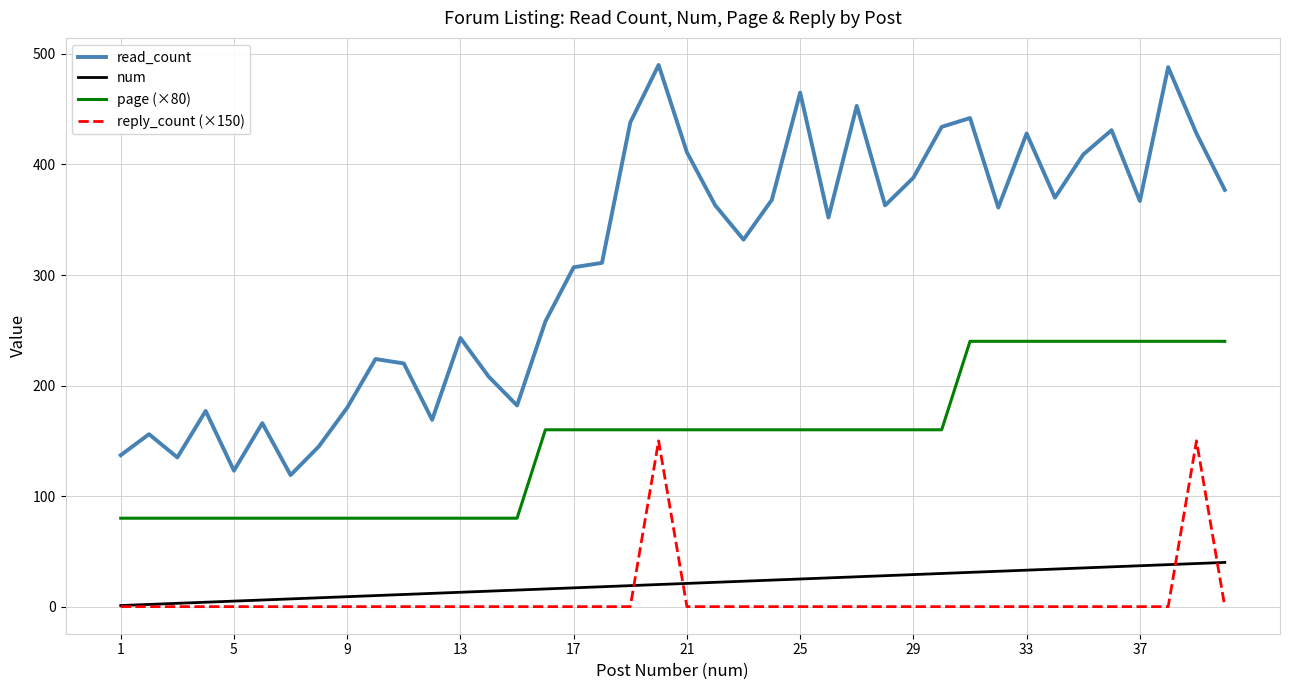

How many lines are shown in the chart?

4